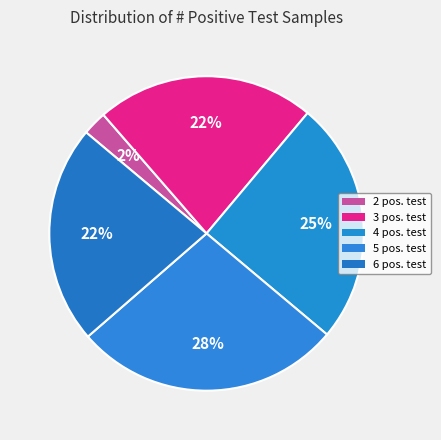

Count the number of slices in the pie.

5